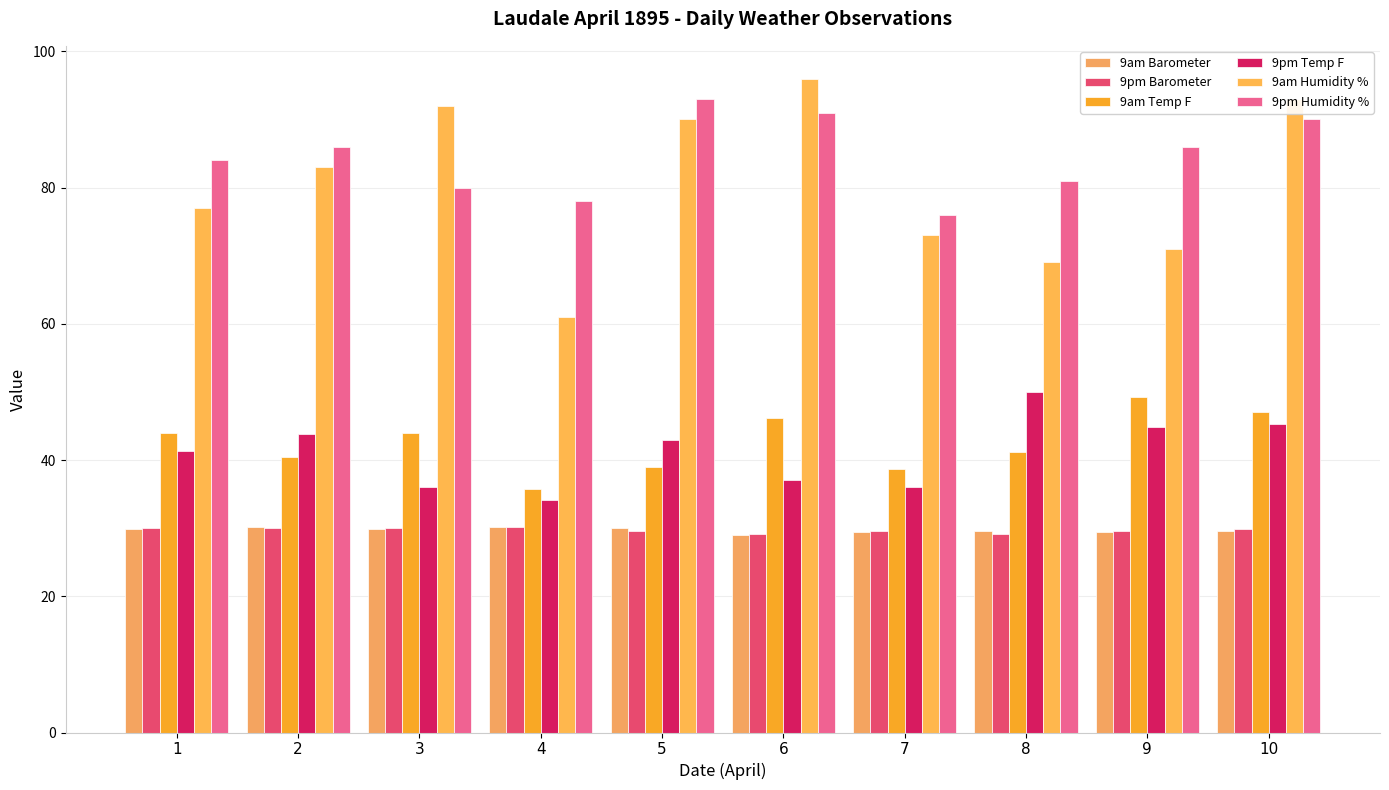

What is the value of the 9am Barometer bar at the 9th from the left?

29.5